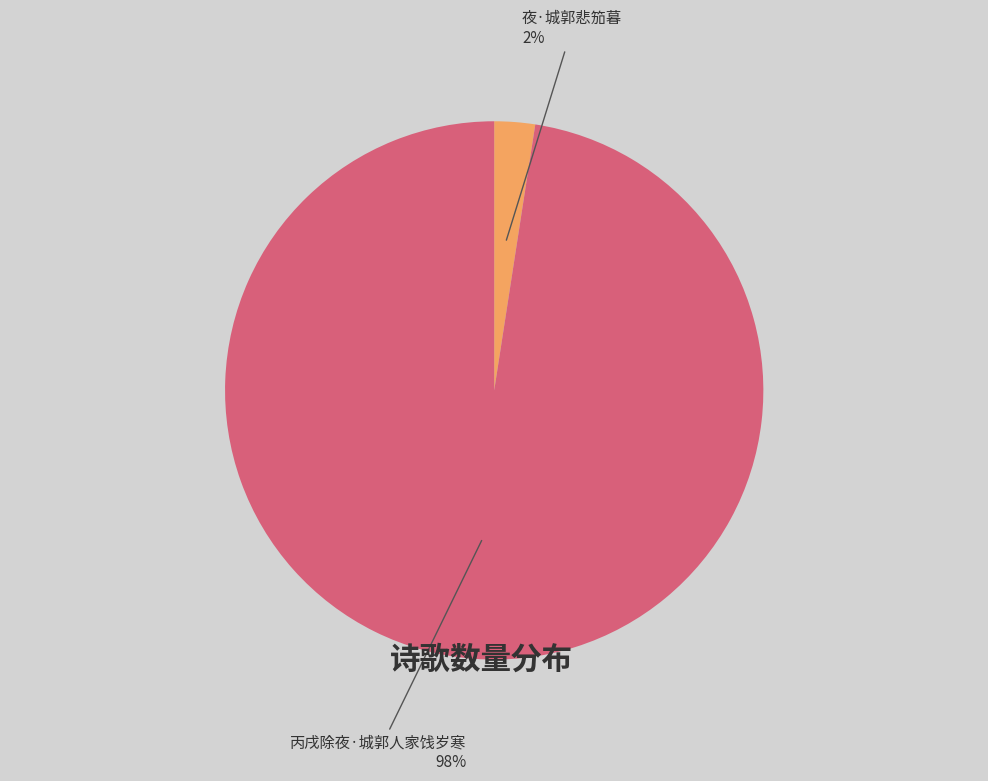

How many slices are in this pie chart?

2